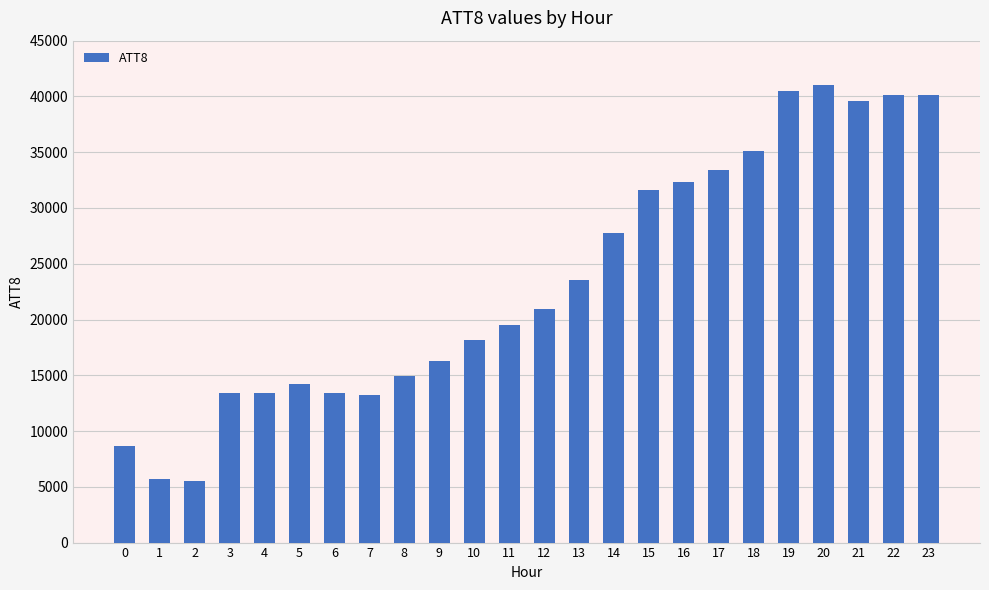

Reading left to right, extract all data points from this chart.

8700	5700	5500	13400	13400	14200	13400	13200	14900	16300	18200	19500	20900	23500	27800	31600	32300	33400	35100	40500	41000	39600	40100	40100